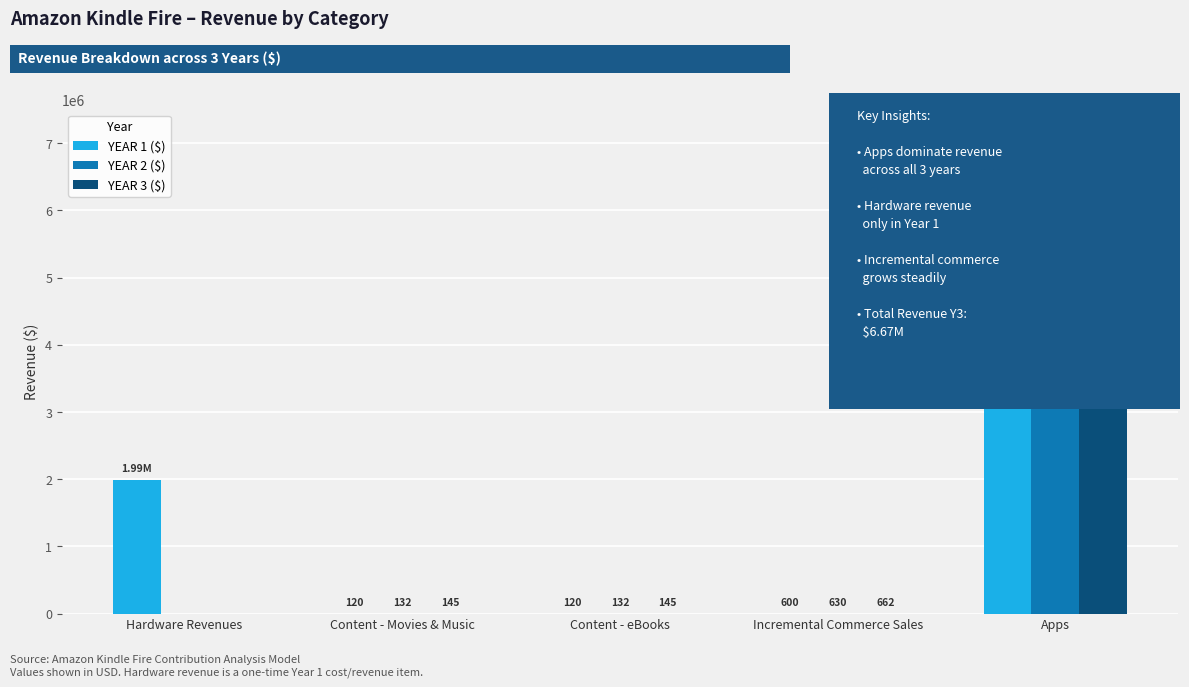

Which category has the highest value across all series?

Apps